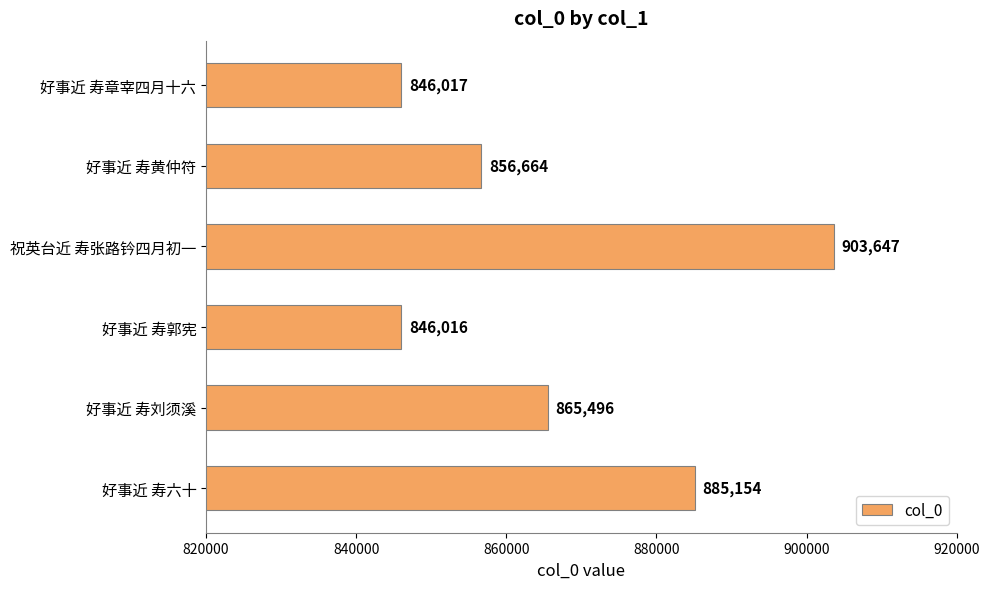

List the labels in order of value, largest first.

祝英台近 寿张路钤四月初一, 好事近 寿六十, 好事近 寿刘须溪, 好事近 寿黄仲符, 好事近 寿章宰四月十六, 好事近 寿郭宪